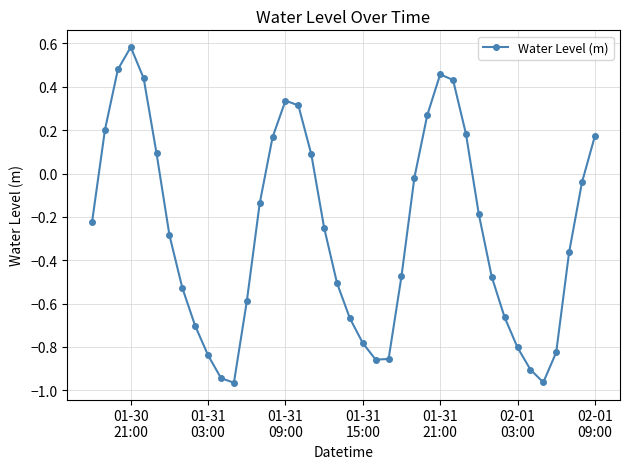

True or false: there are more than 2 points higher than both neighbors.

True